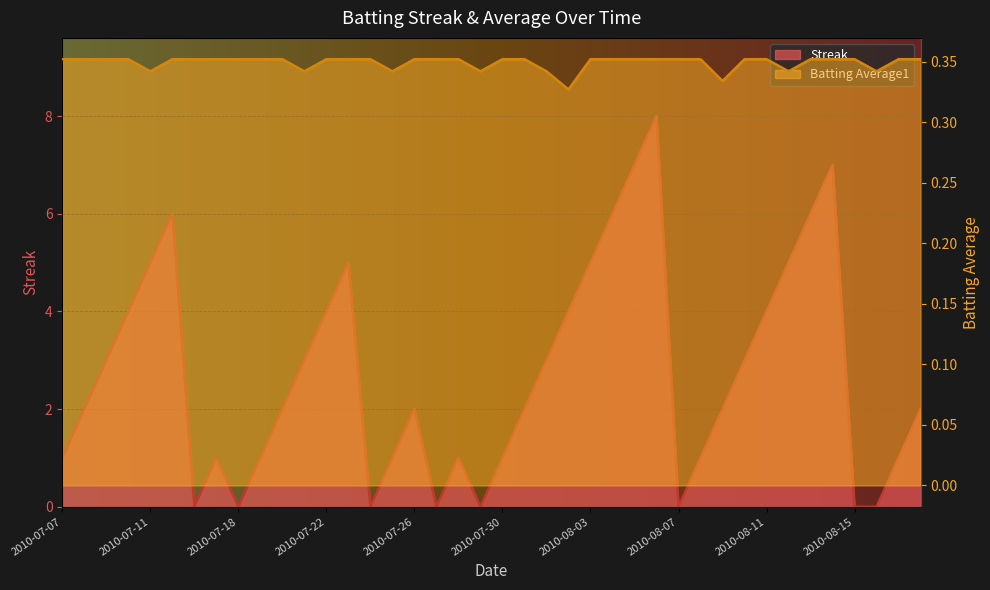

What are all the series names shown in the legend?

Streak, Batting Average1